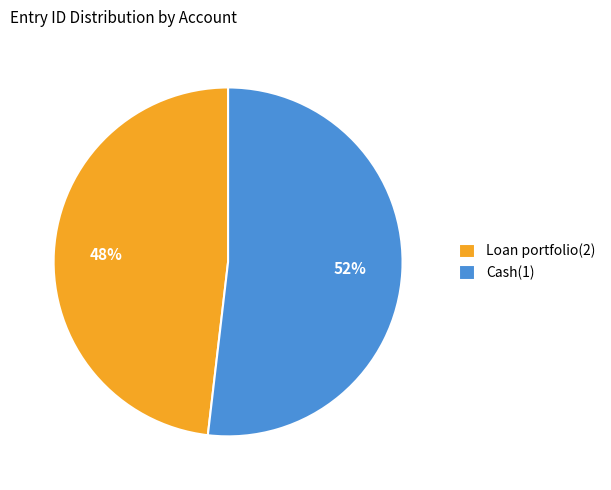

Approximately how many times larger is the value at Loan portfolio(2) compared to Cash(1)?

0.9